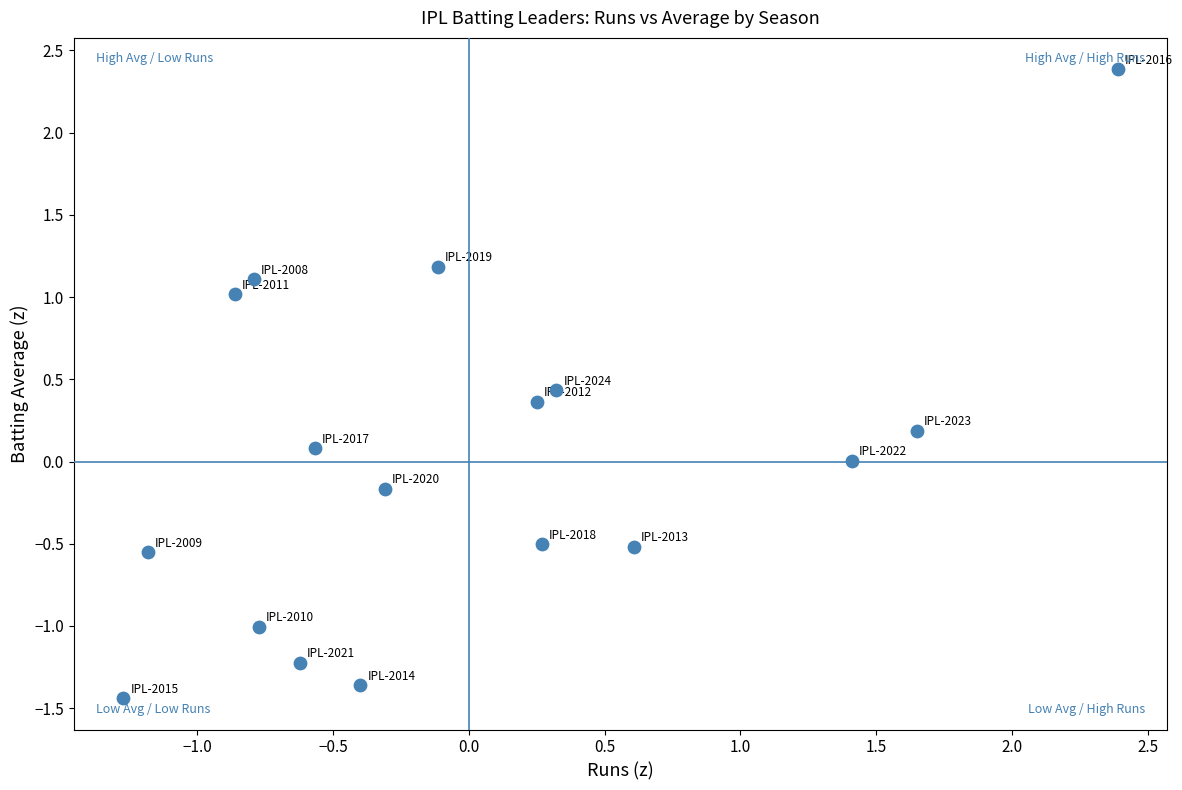

What is the range of Y values (max minus min)?

3.8